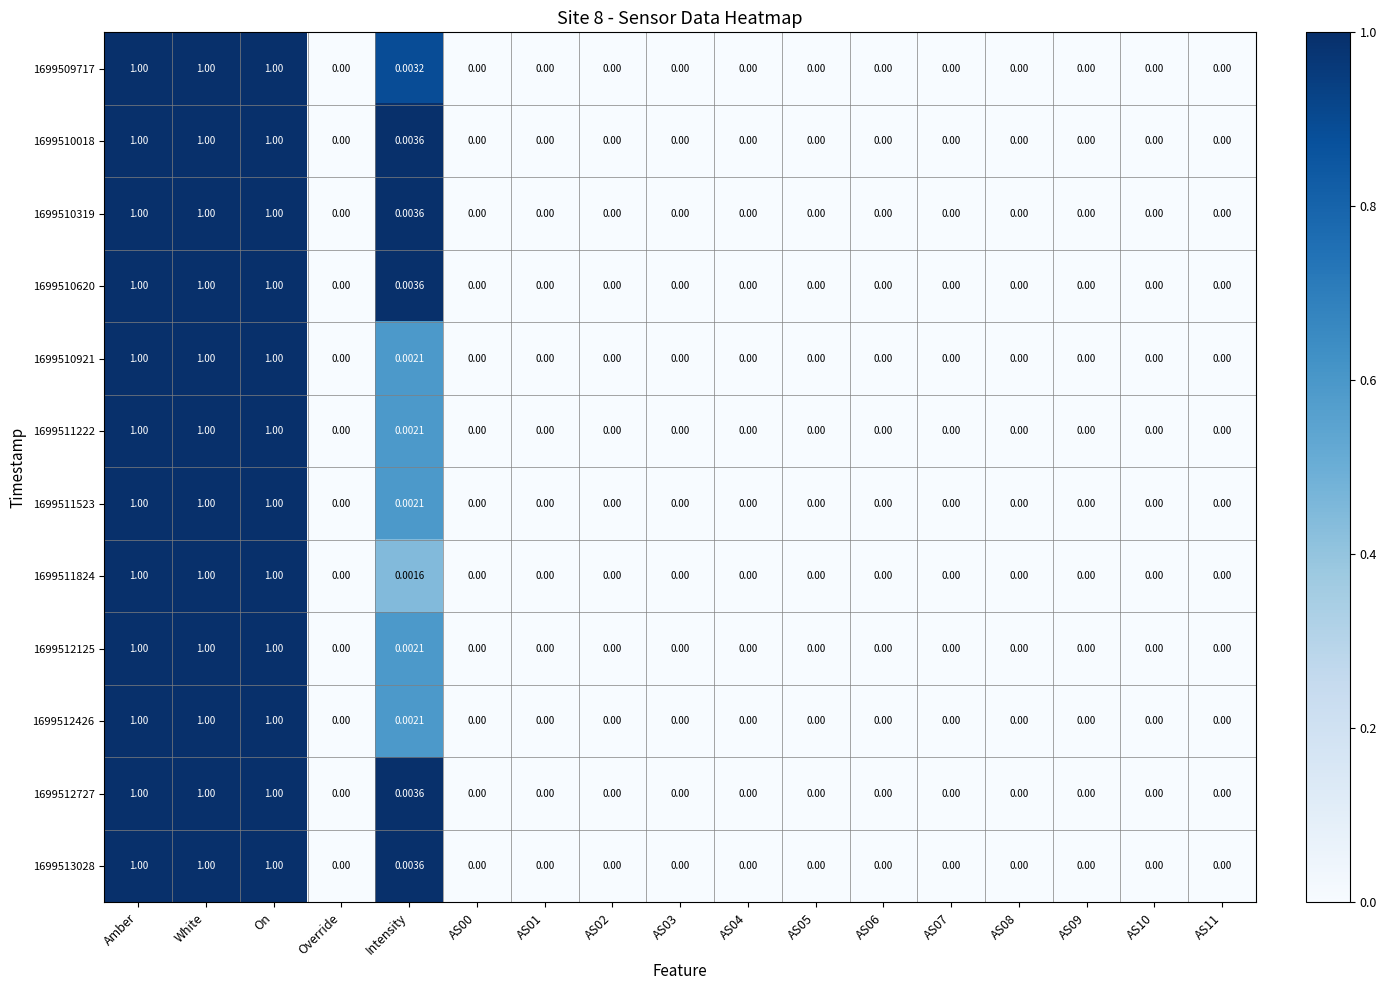

Is the value of 1699513028 at Override greater than the value of 1699510018 at White?

No